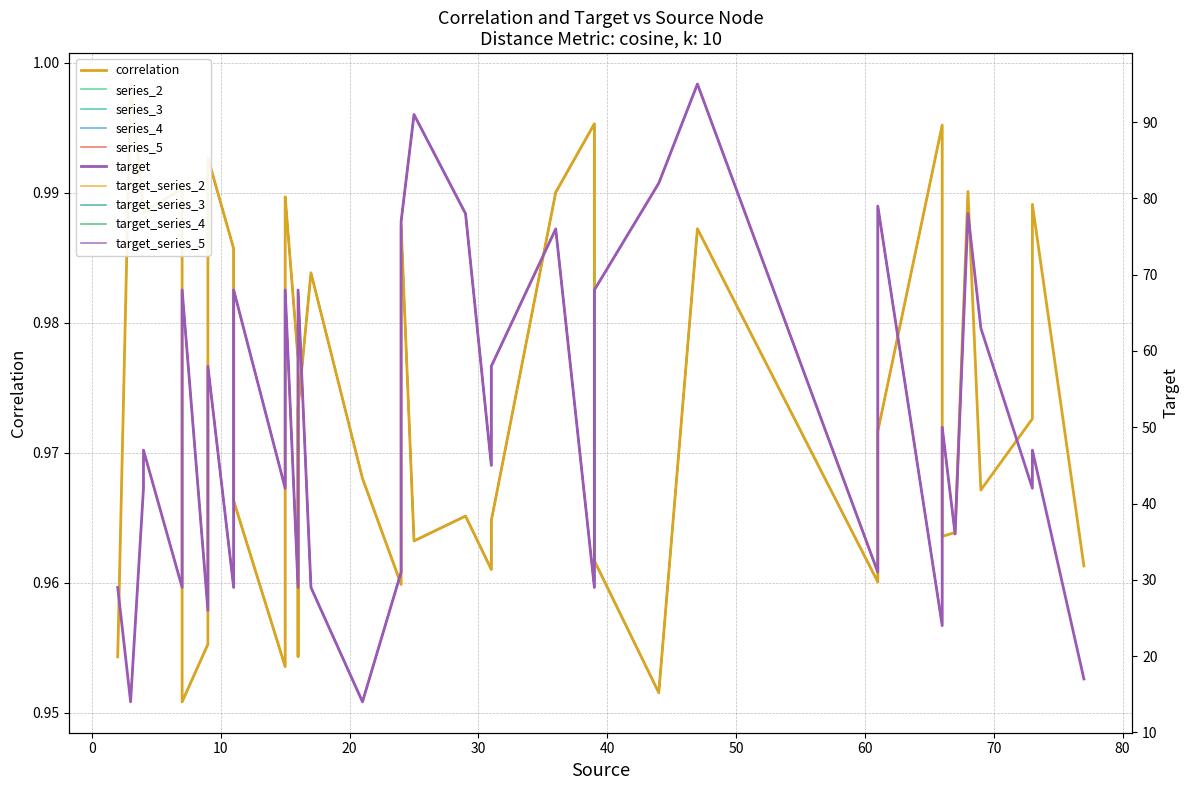

Is the value of target at 69 greater than the value of correlation at 7?

Yes